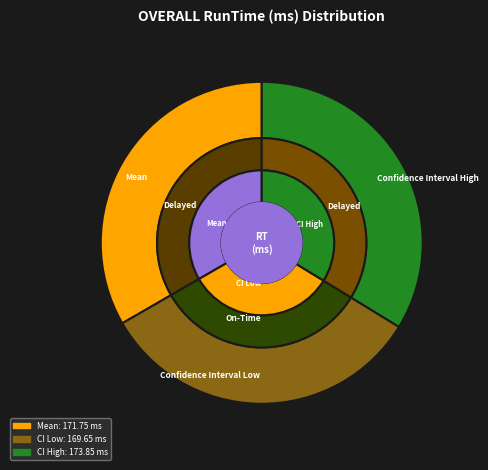

Rank the categories by value from lowest to highest.

Confidence Interval Low, Mean, Confidence Interval High